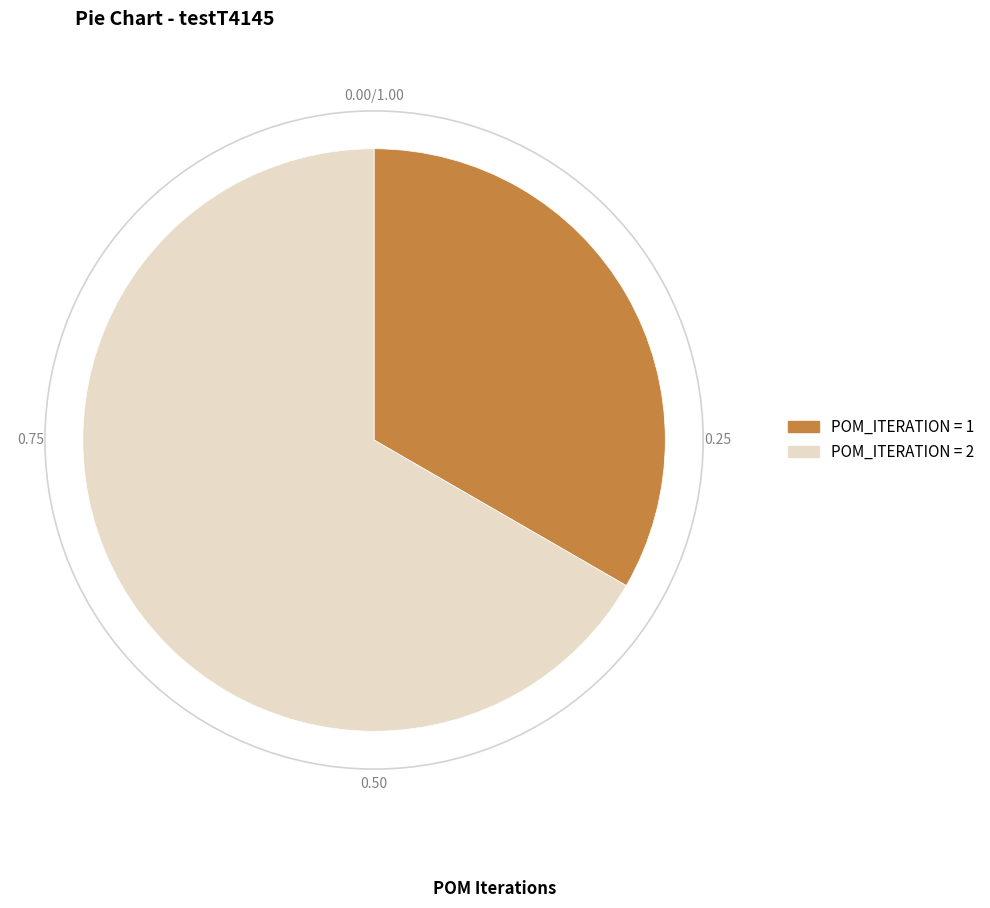

Is there any slice that represents more than half of the pie?

Yes